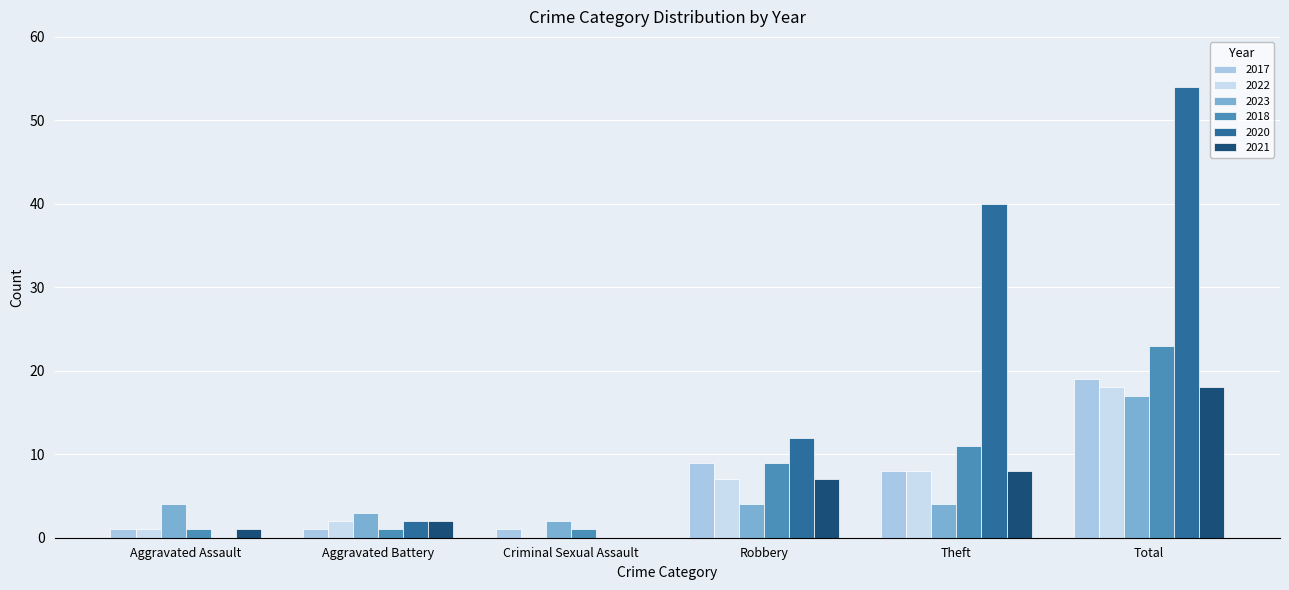

Which category has the lowest value across all series?

Criminal Sexual Assault